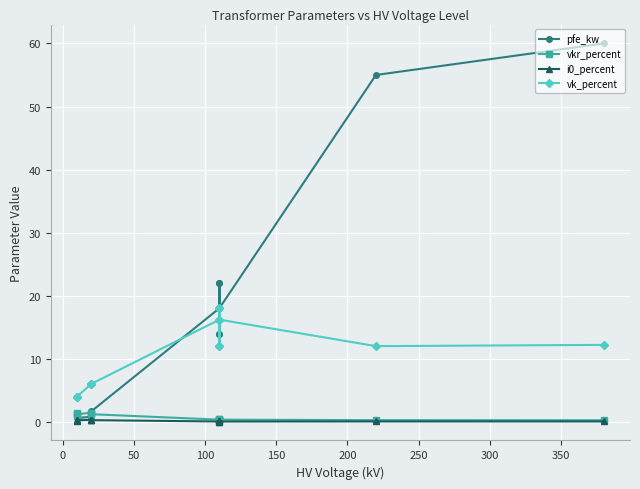

Is the value of vkr_percent at 350 greater than the value of i0_percent at 300?

Yes